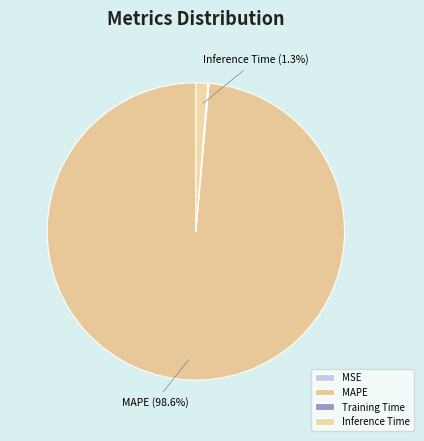

Which has a higher value, MSE or Inference Time?

Inference Time